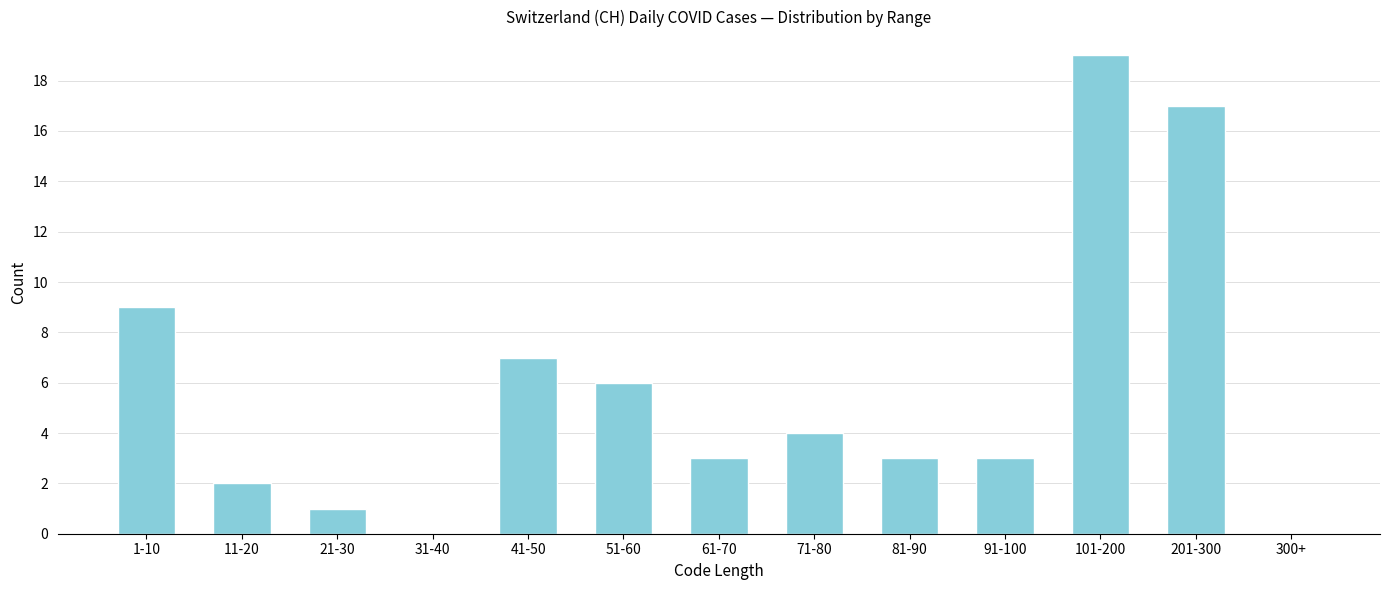

Reading left to right, list all the values displayed in this chart.

1-10=9	11-20=2	21-30=1	31-40=0	41-50=7	51-60=6	61-70=3	71-80=4	81-90=3	91-100=3	101-200=19	201-300=17	300+=0